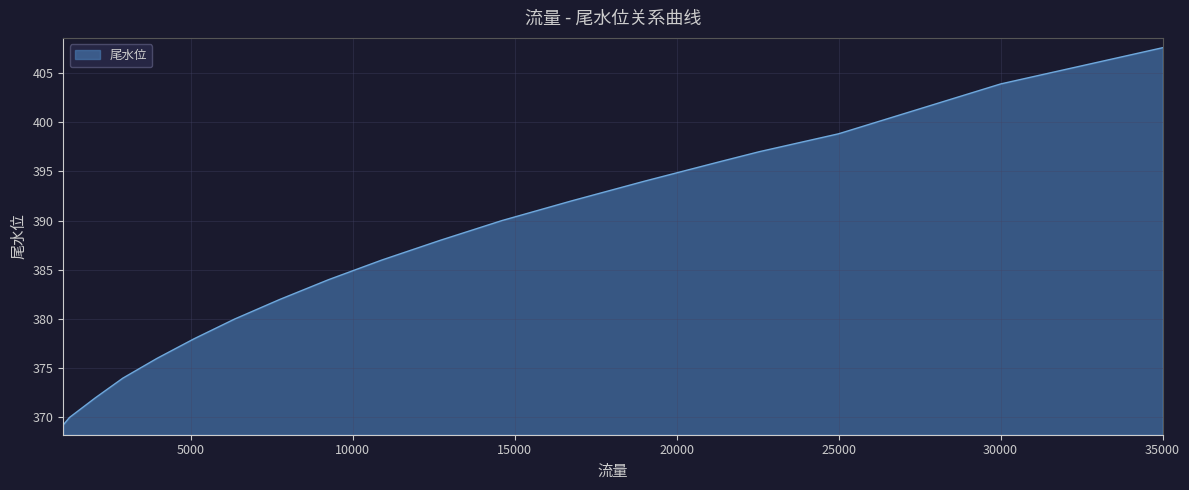

What is the maximum value shown in the chart?

407.6